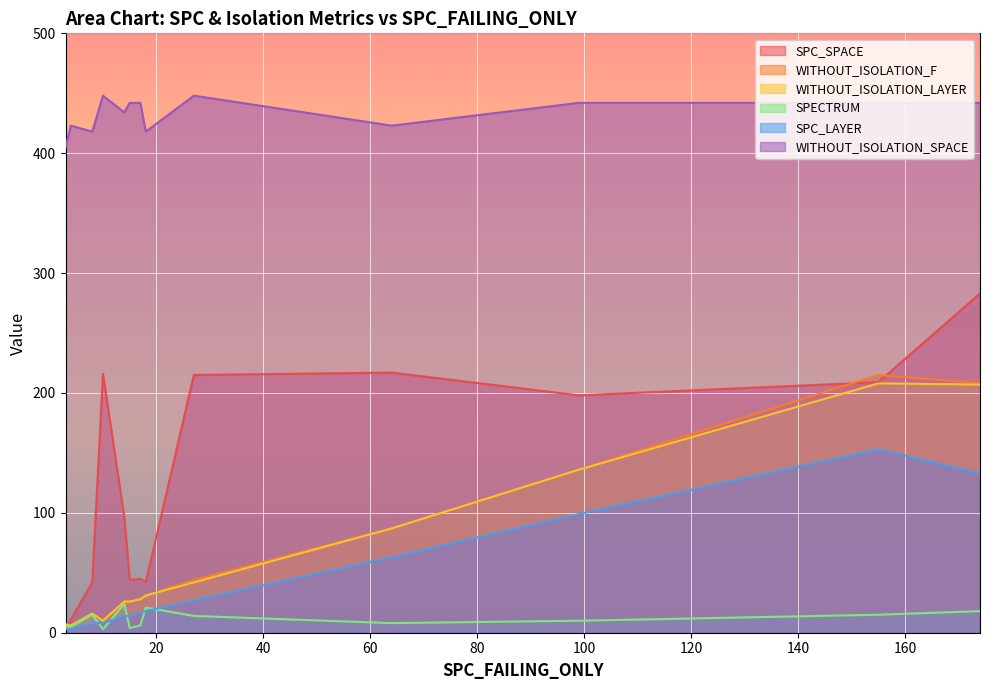

What is the difference between the second highest and minimum values in the WITHOUT_ISOLATION_F series?

202